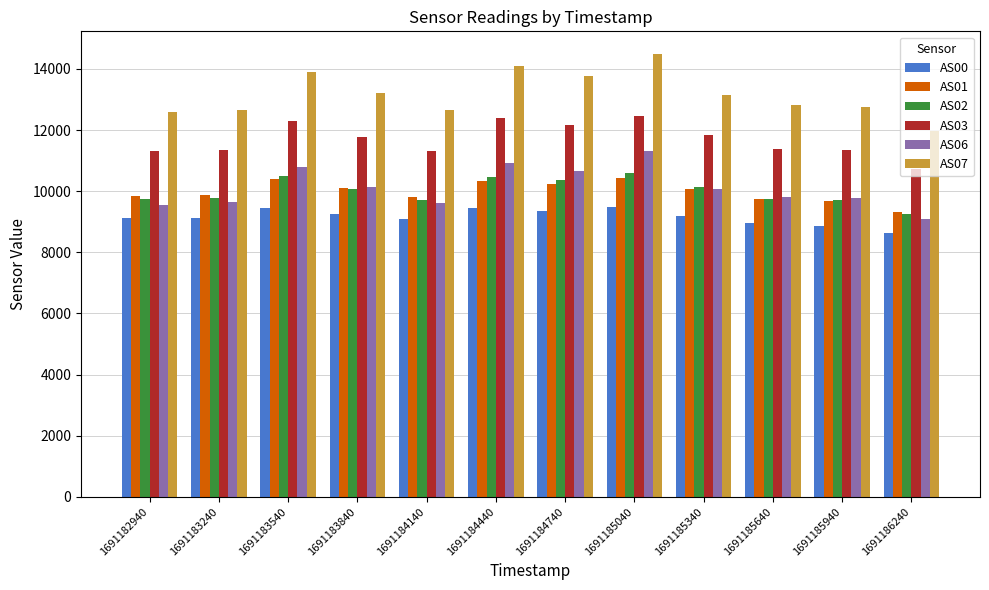

The AS07 series shows 8941 at 1691185340. True or false?

False